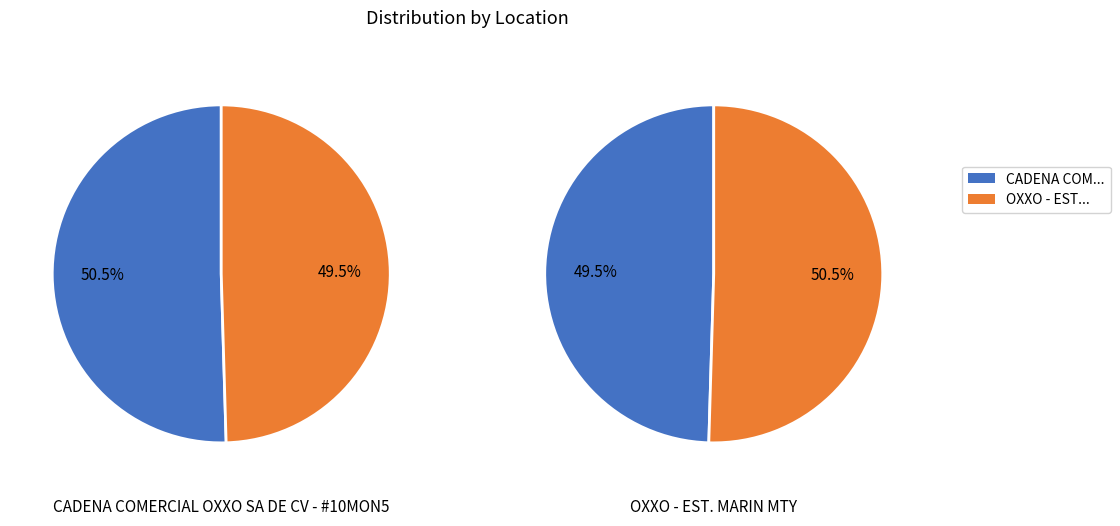

To the nearest percent, what is the combined percentage of CADENA COMERCIAL OXXO SA DE CV - #10MON5 and OXXO - EST. MARIN MTY?

100%